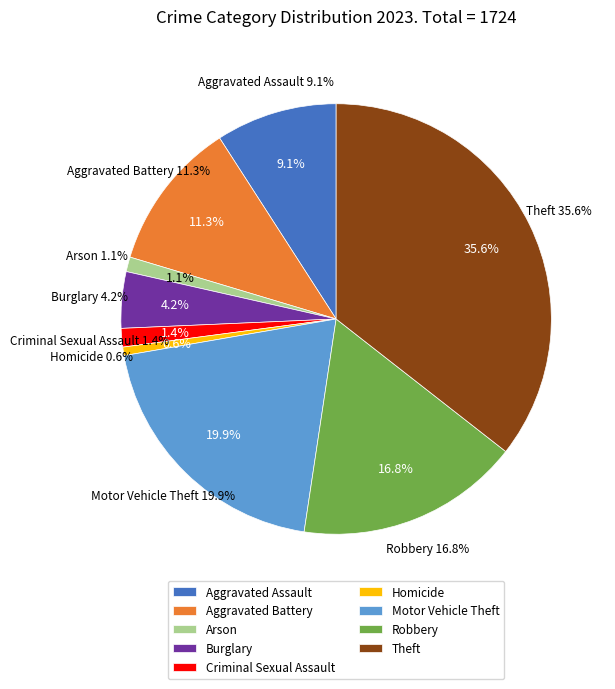

Which slice is the smallest?

Homicide